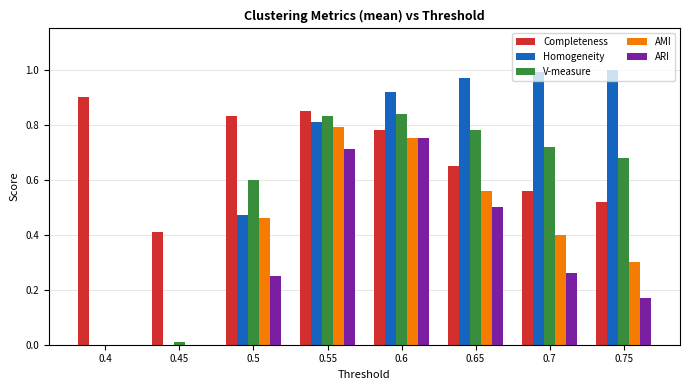

Between 0.5 and 0.6, which series saw the biggest shift?

ARI